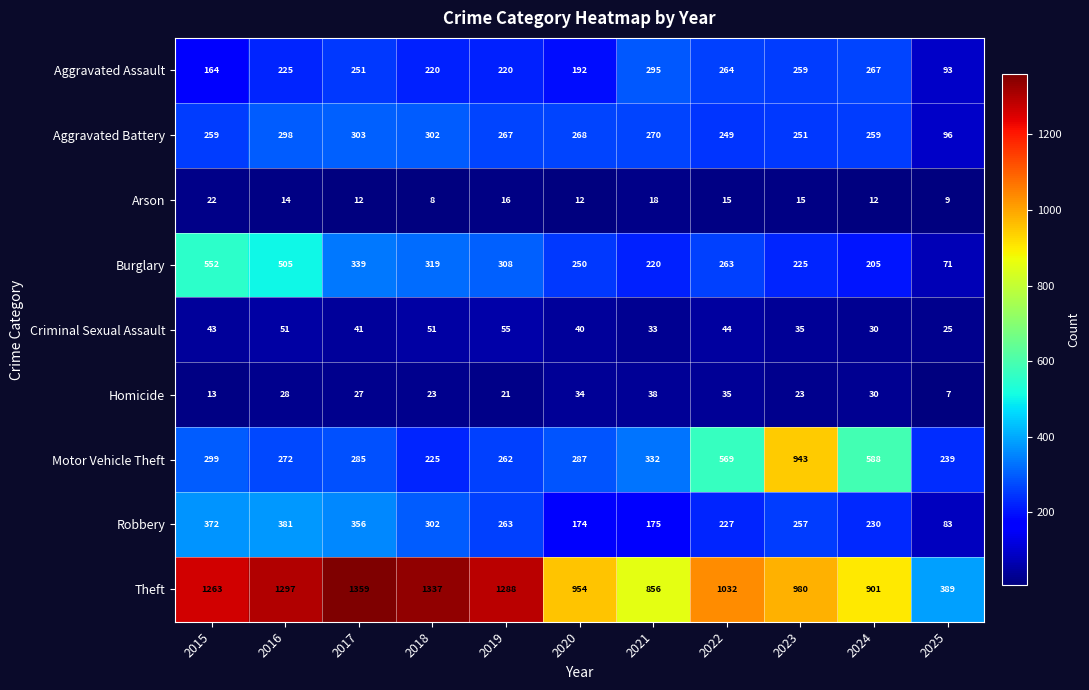

Rank the categories by Theft value from highest to lowest.

2017, 2018, 2016, 2019, 2015, 2022, 2023, 2020, 2024, 2021, 2025